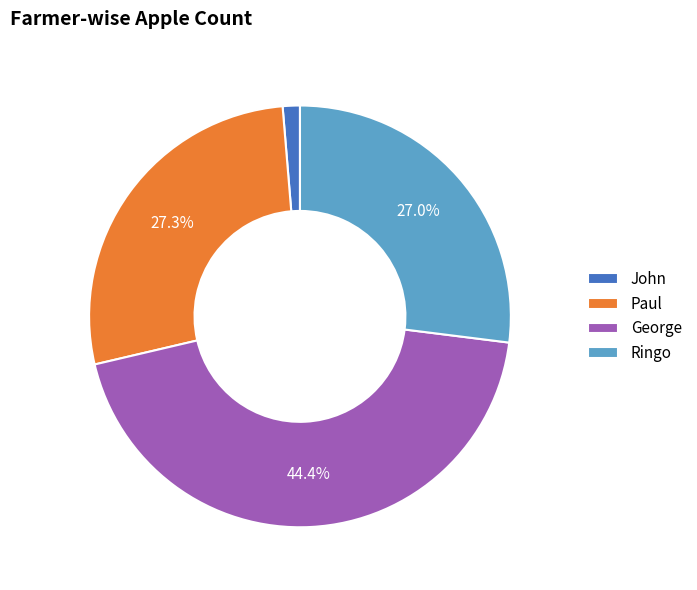

Count the number of slices in the pie.

4